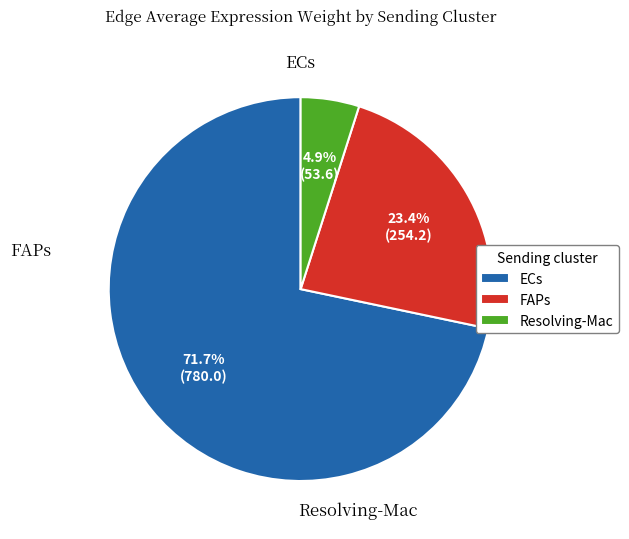

How much of the chart is everything except ECs?

28.3%